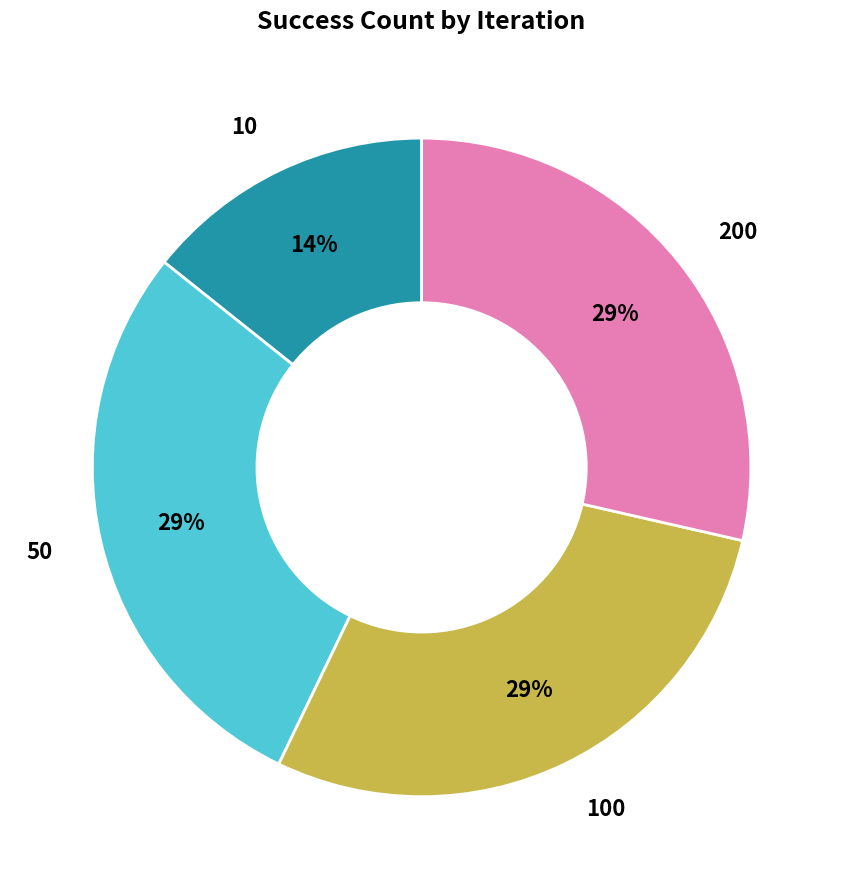

The 50 slice represents 29% of the pie. True or false?

True